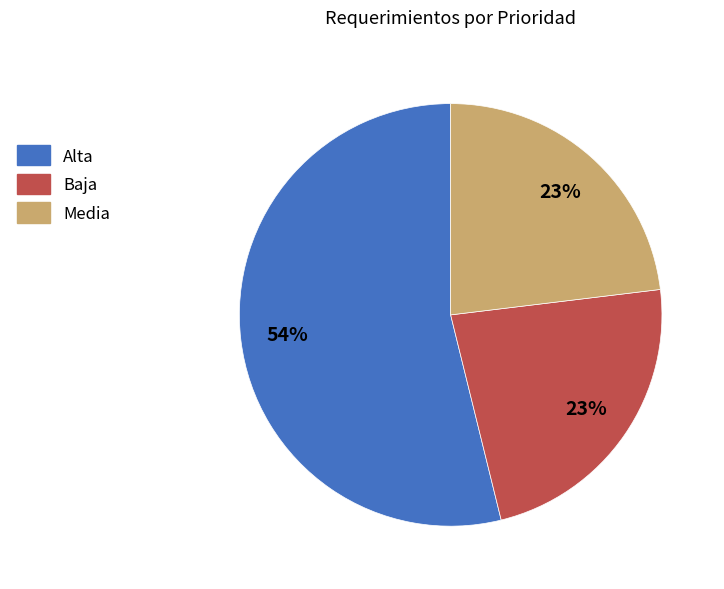

The Alta slice represents 65% of the pie. True or false?

False